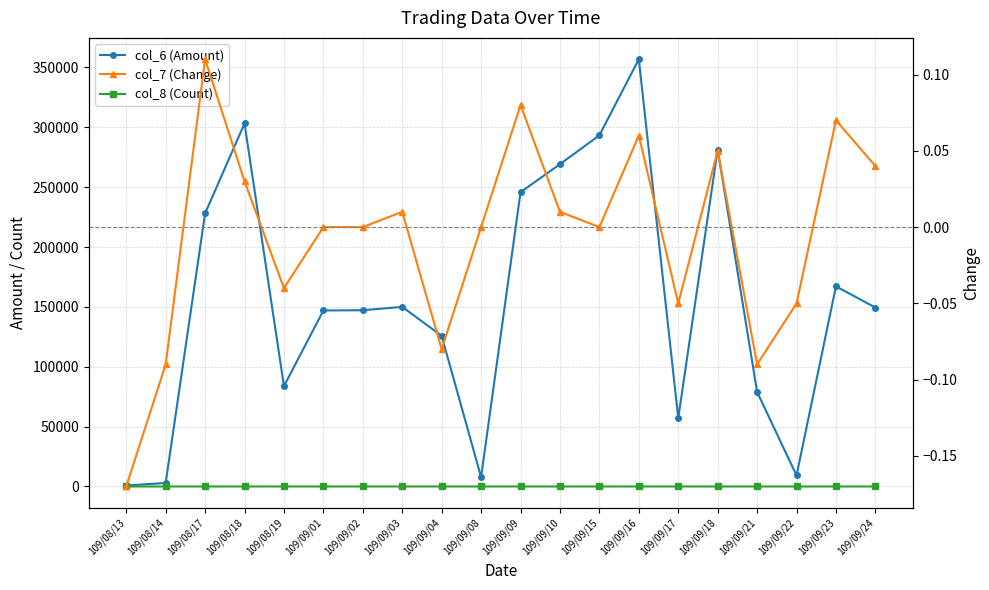

How many distinct data groups are displayed?

3